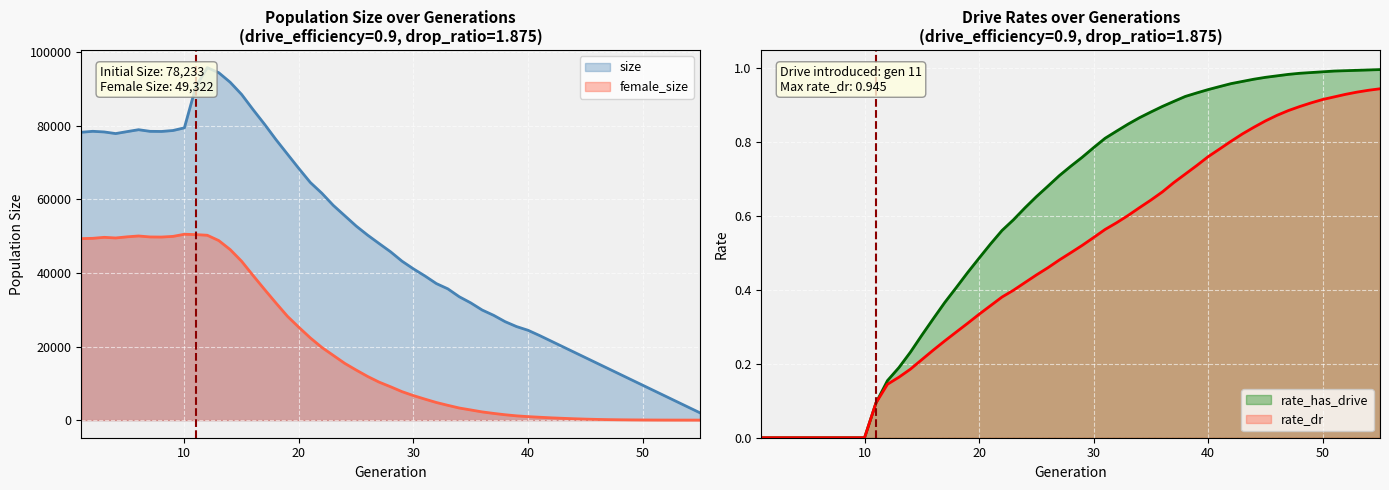

Count the values in the range 0 to 1.

2